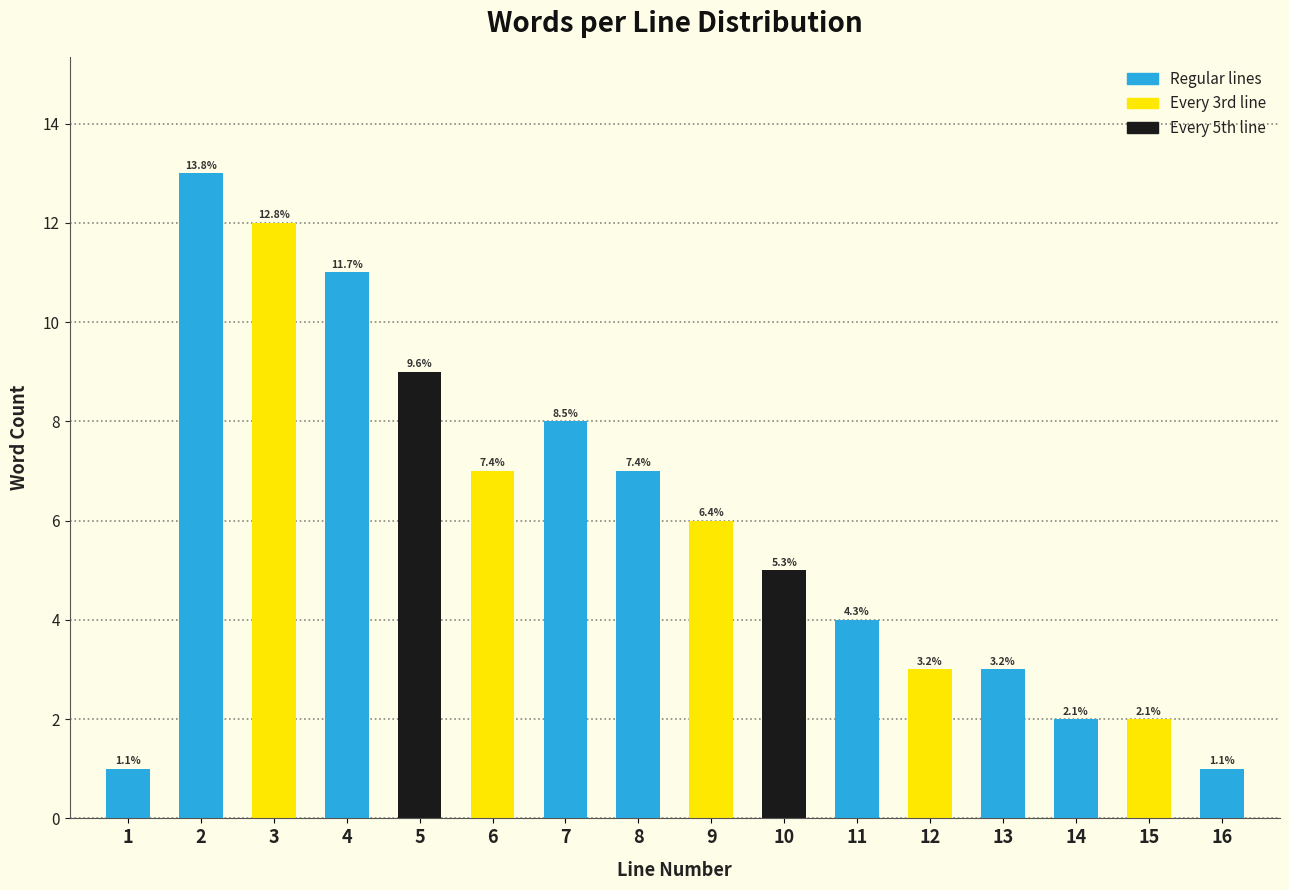

Does the chart contain any negative values?

No